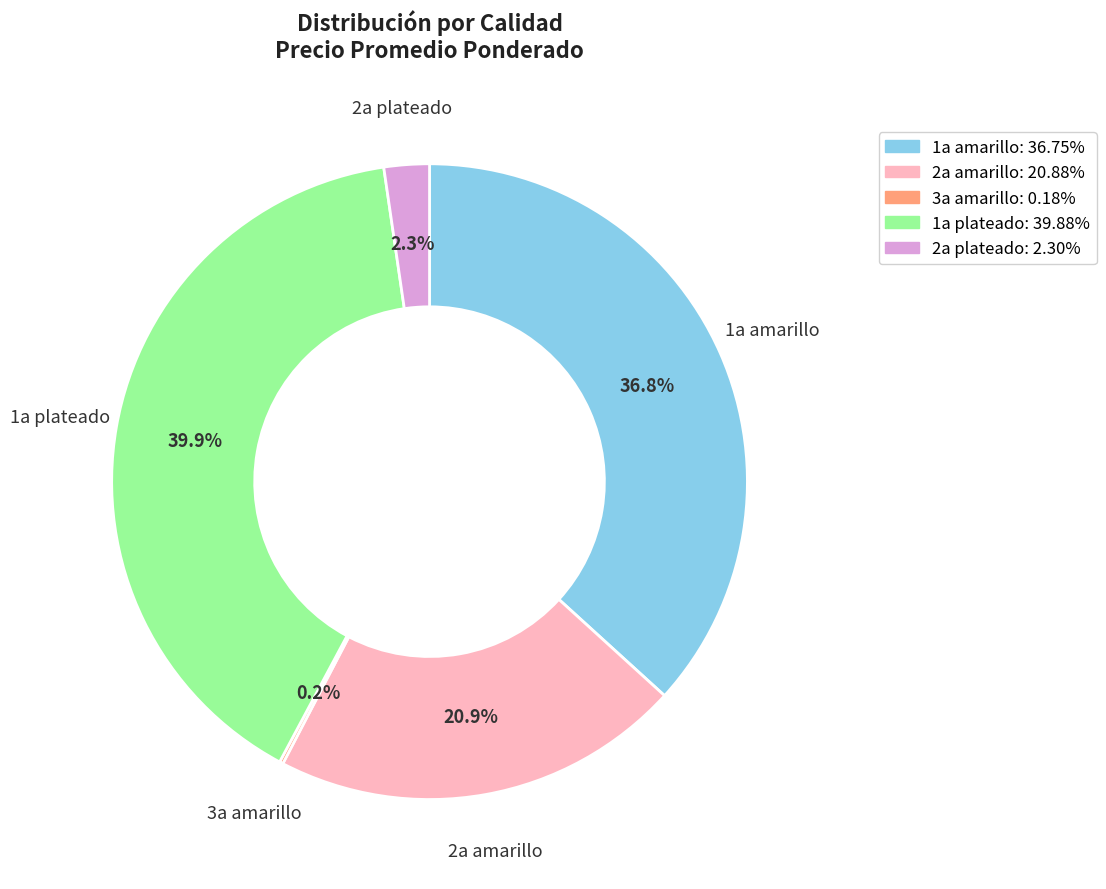

Is there any slice that represents more than half of the pie?

No